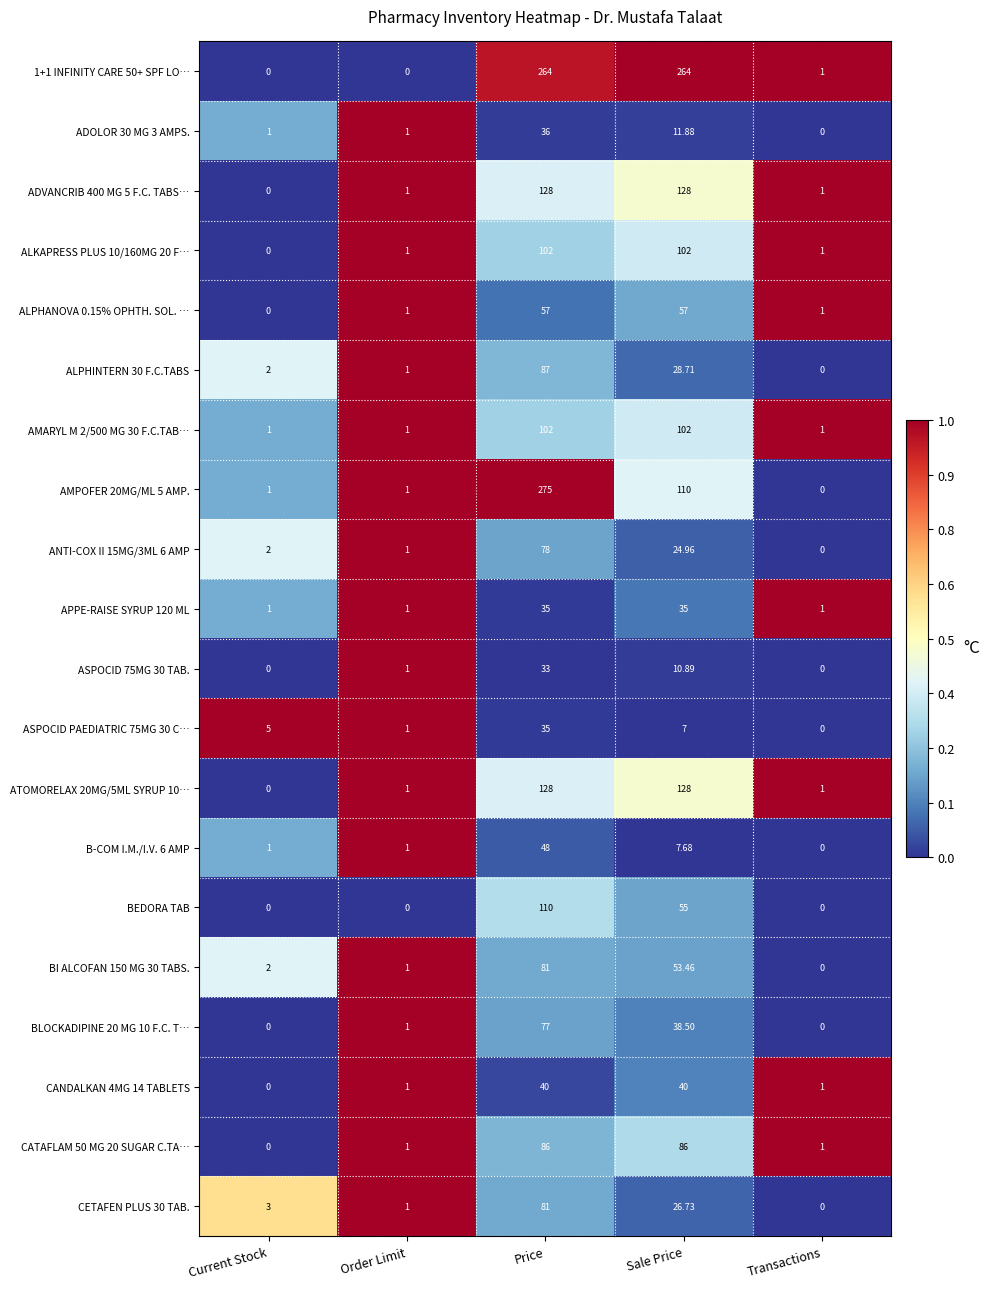

At which category is the sum across all series the highest?

Price